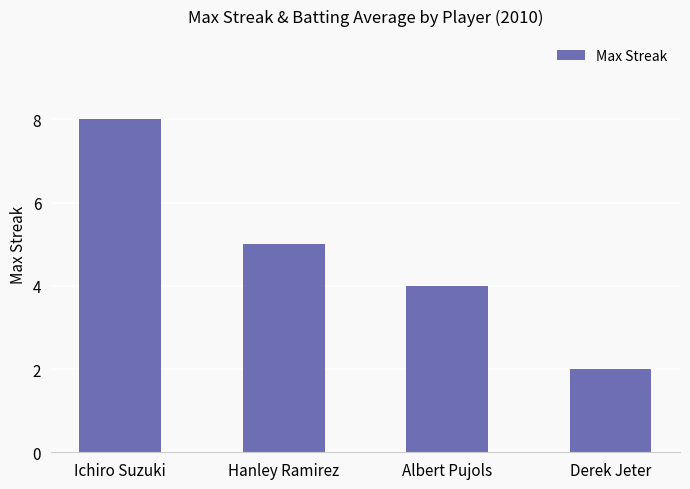

Does the chart contain any negative values?

No